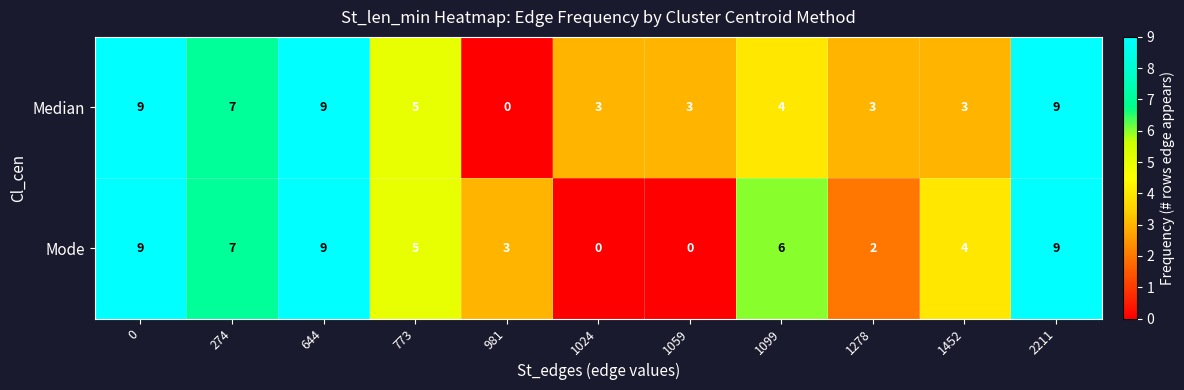

The value of Median at 1099 is 4. True or false?

True